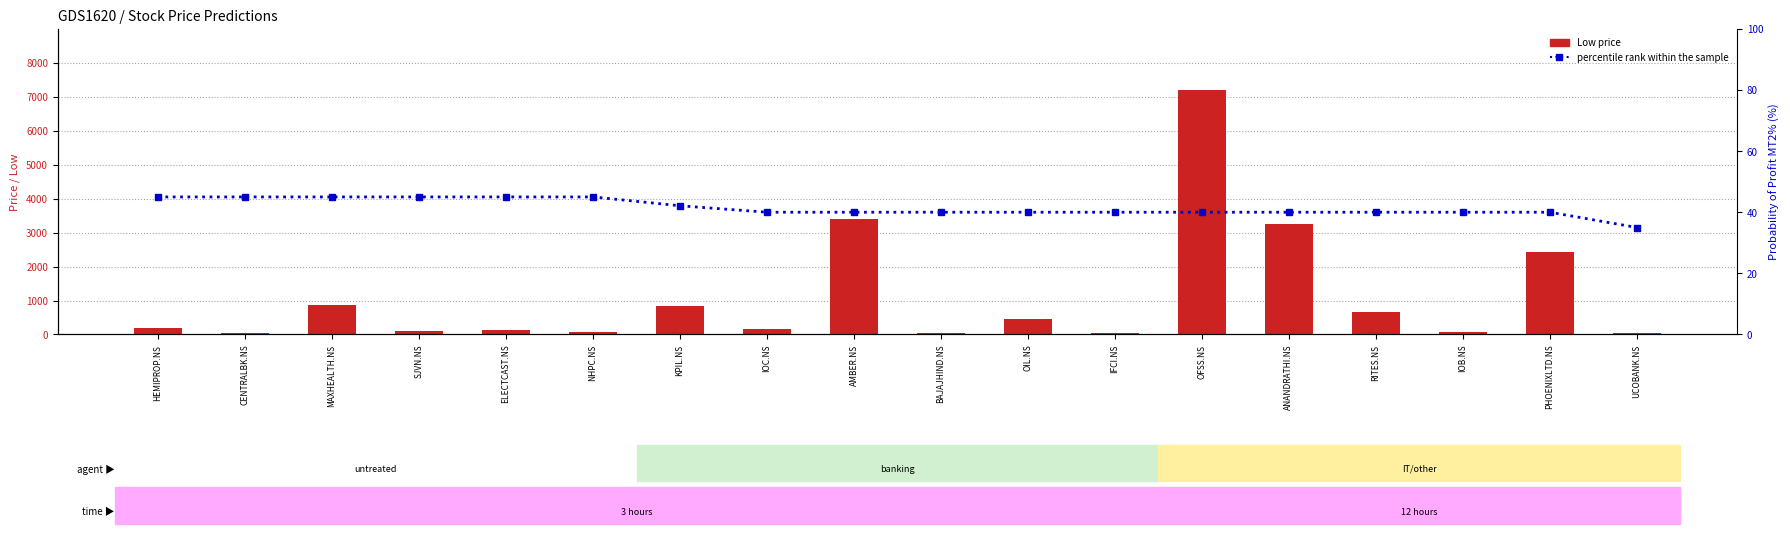

Rank the series by their maximum value, from lowest to highest.

percentile rank within the sample, Low (count)